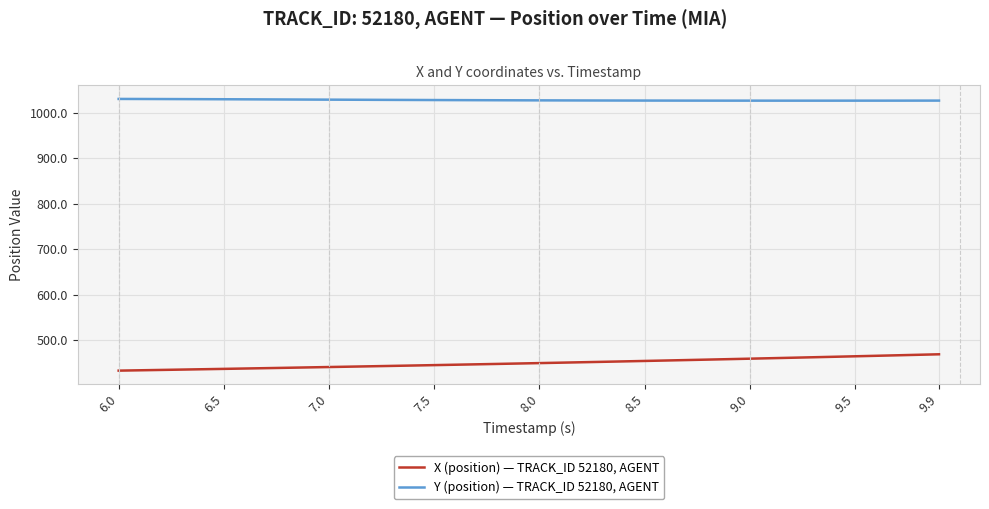

True or false: X (position) — TRACK_ID 52180, AGENT and Y (position) — TRACK_ID 52180, AGENT intersect in this chart.

False